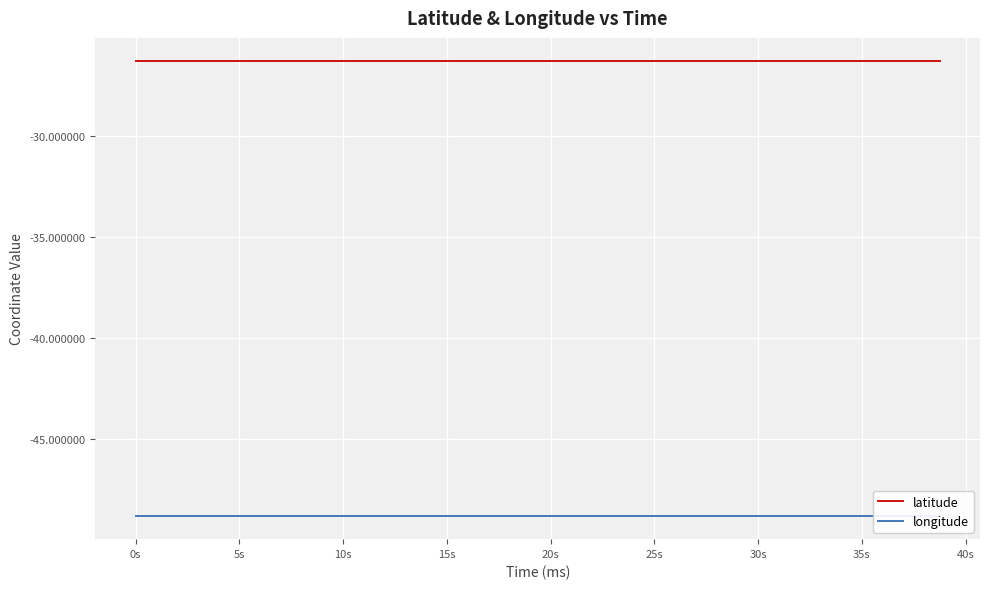

What is the maximum value for longitude?

-48.8